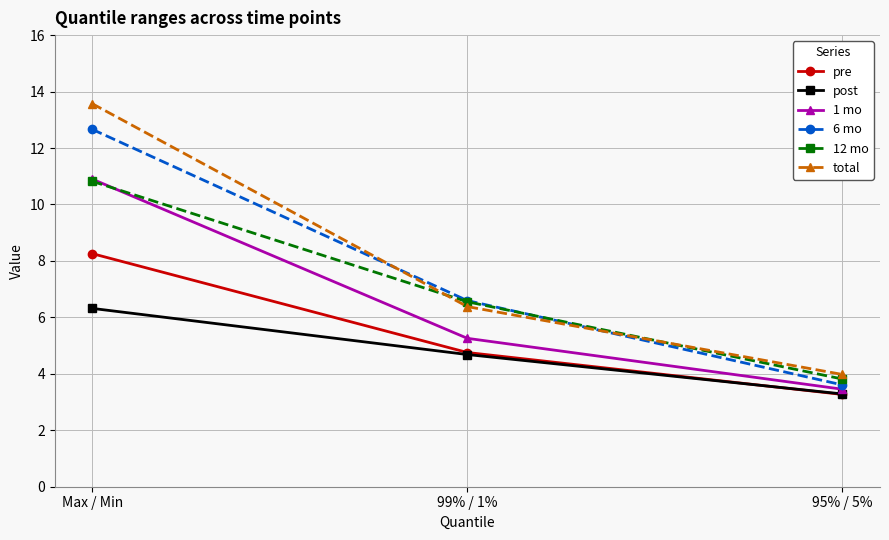

The pre series shows 4.8 at 99% / 1%. True or false?

True